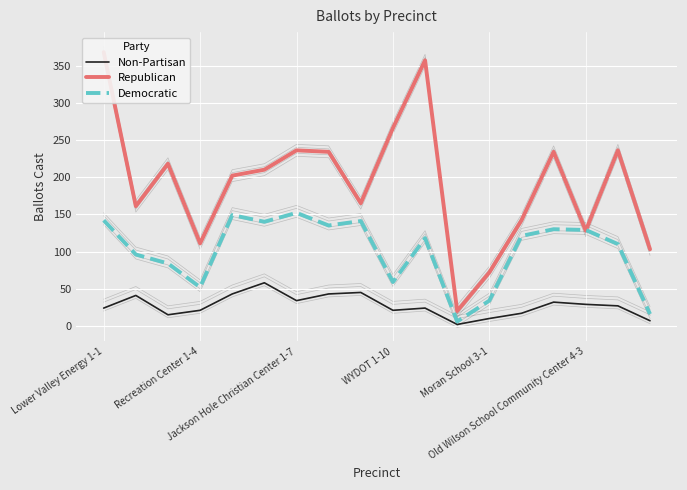

Which series has the largest range (max minus min)?

Republican